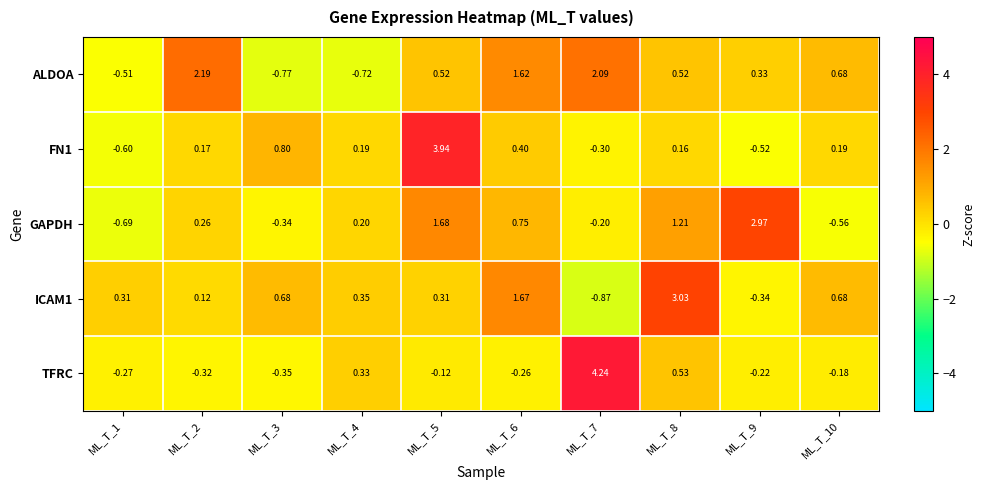

Which series has the largest total across all categories?

ALDOA